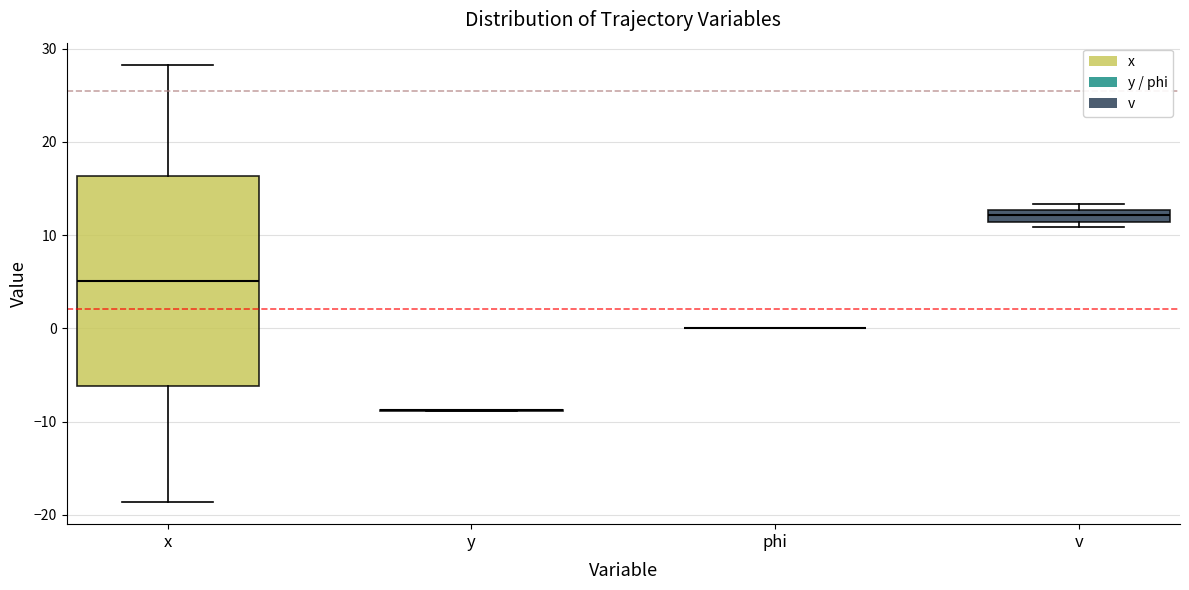

Comparing the boxes themselves (not the whiskers), which one is the tallest?

x